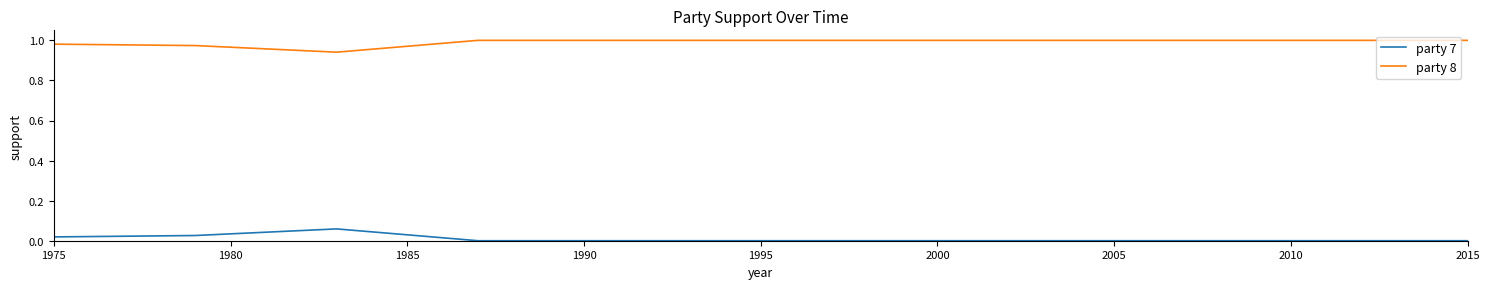

Is this an area chart (filled region under the line)?

No